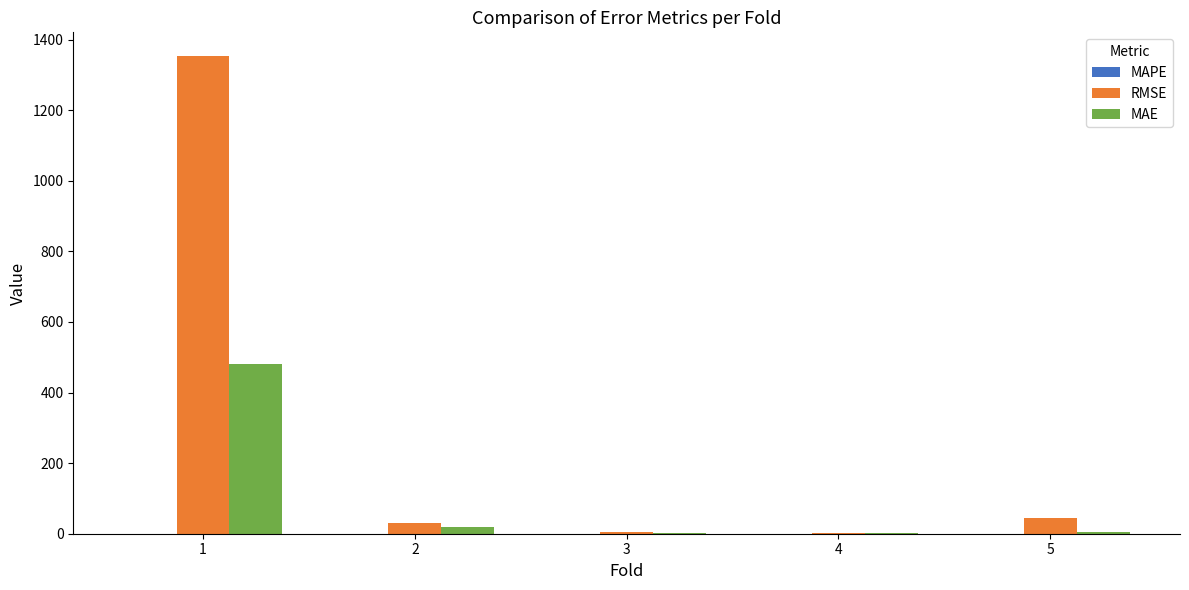

What is the highest value of the MAE series?

479.7